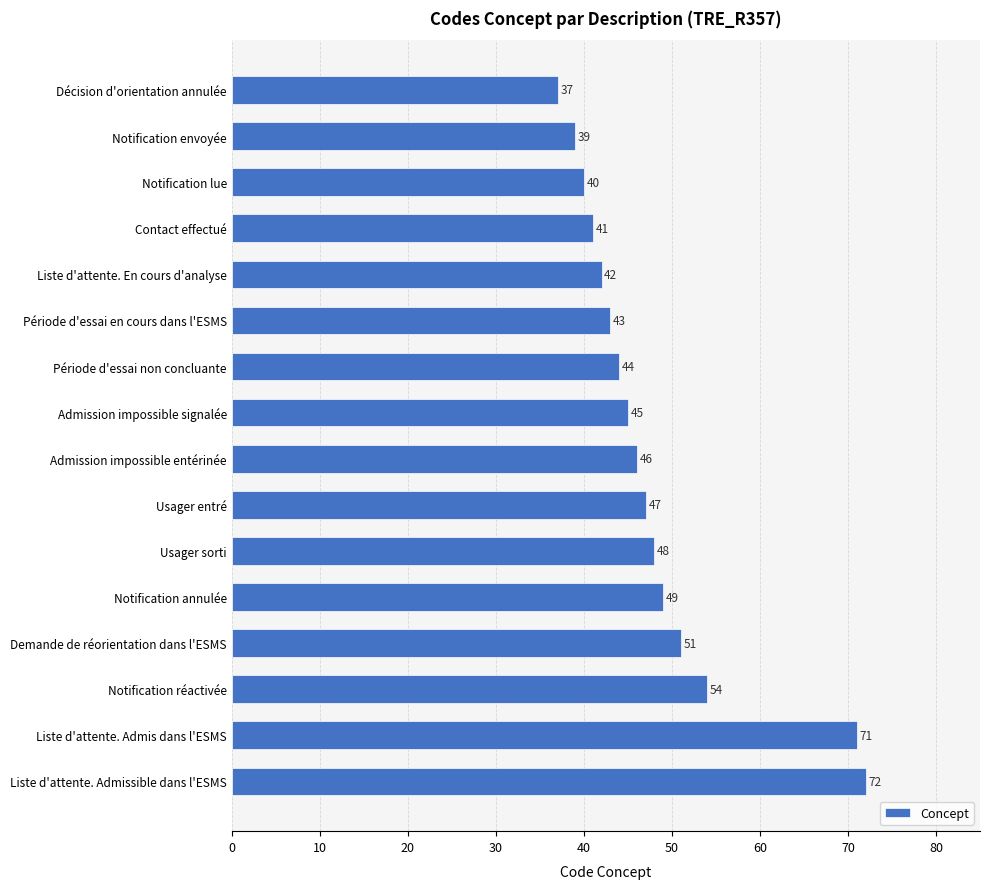

What is the change in value from Admission impossible entérinée to Liste d'attente. Admissible dans l'ESMS?

+26